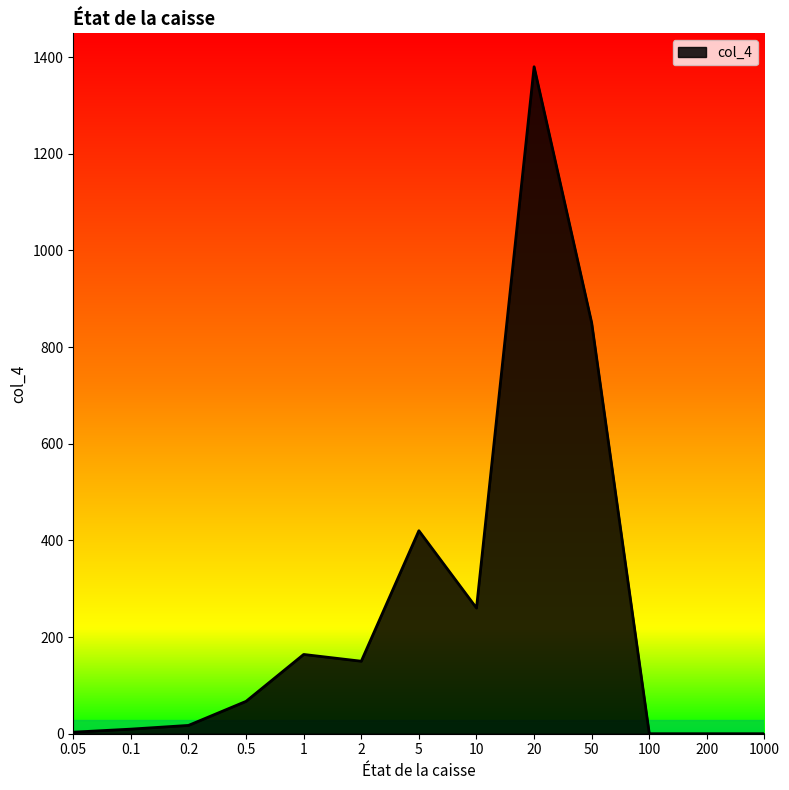

Where is the data nearest to the value 690?

50